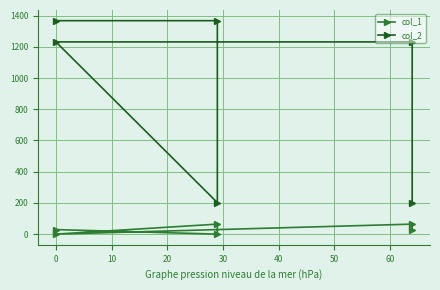

What is the sum of all col_1 values?

186